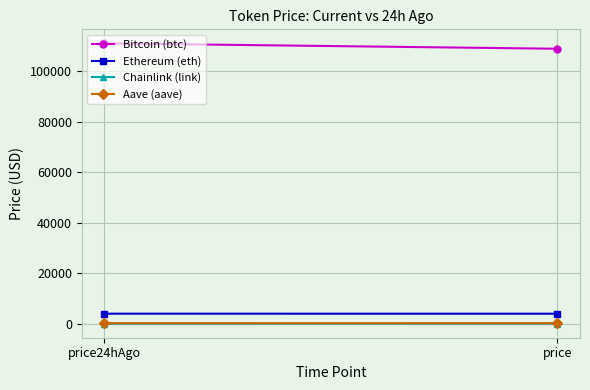

Is this an area chart (filled region under the line)?

No